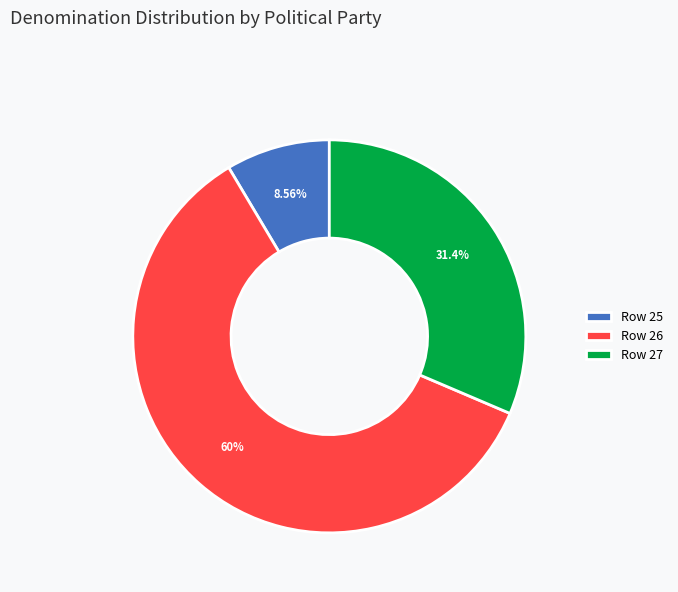

How many slices are in this pie chart?

3